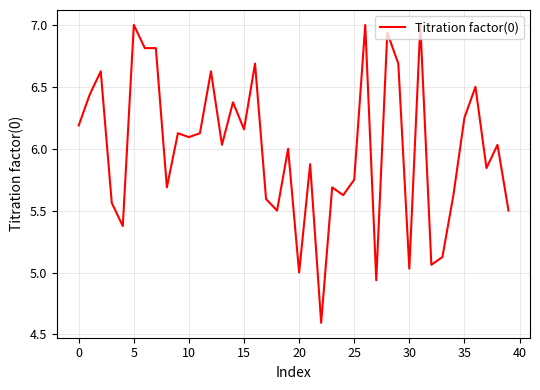

What is the difference between the maximum and minimum values?

2.4